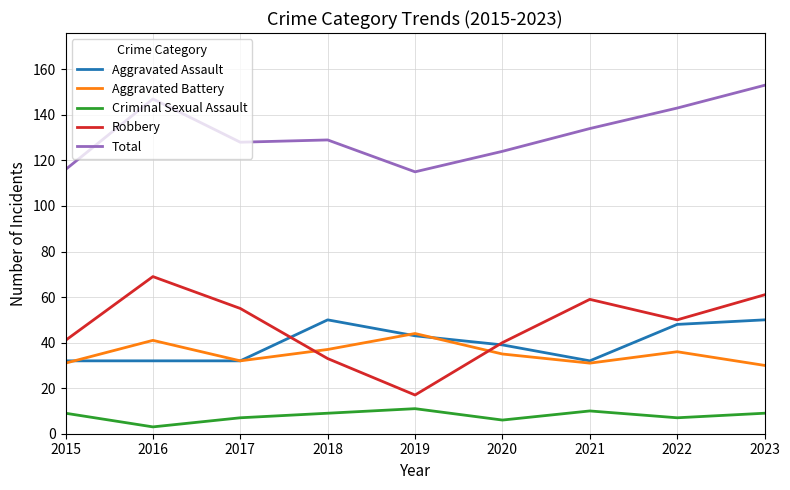

At 2023, list the series in order from largest to smallest.

Total, Robbery, Aggravated Assault, Aggravated Battery, Criminal Sexual Assault